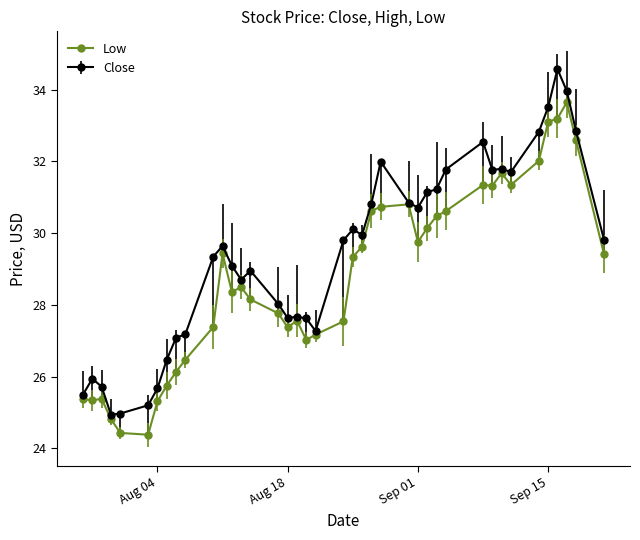

What is the smallest value displayed?

24.4